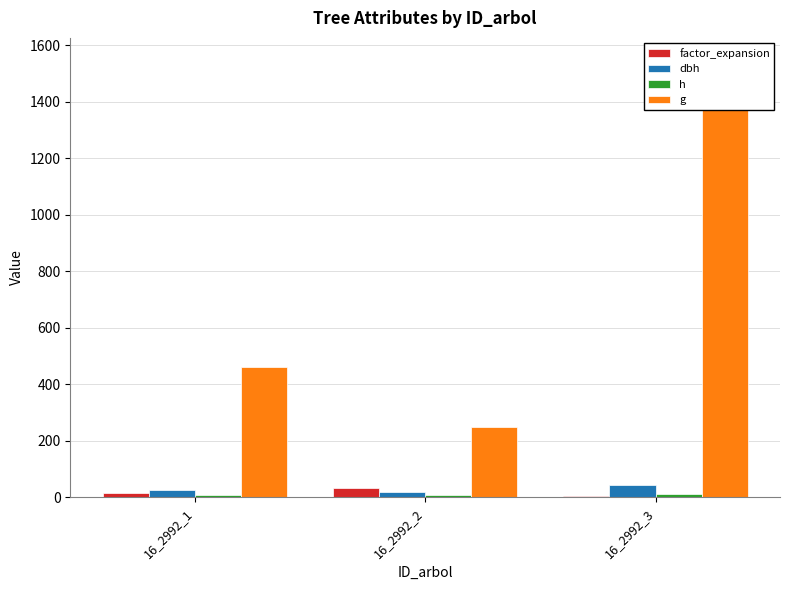

Rank the categories by g value from lowest to highest.

16_2992_2, 16_2992_1, 16_2992_3